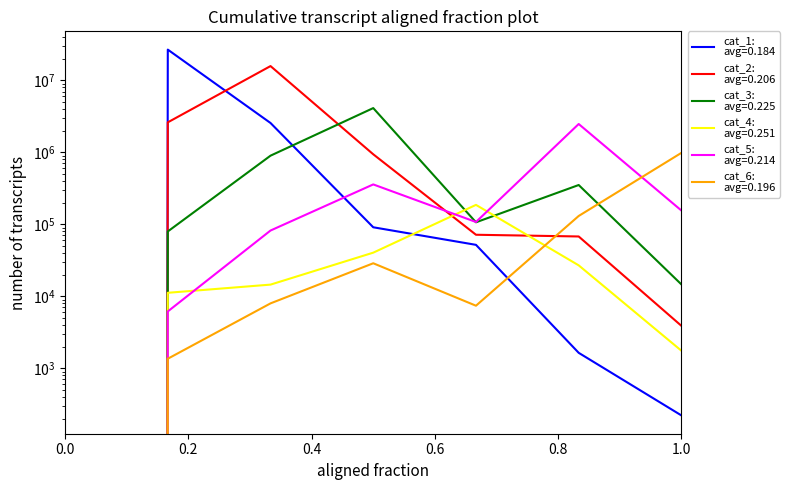

True or false: cat_3 has a value of 19227 at 1.0.

False